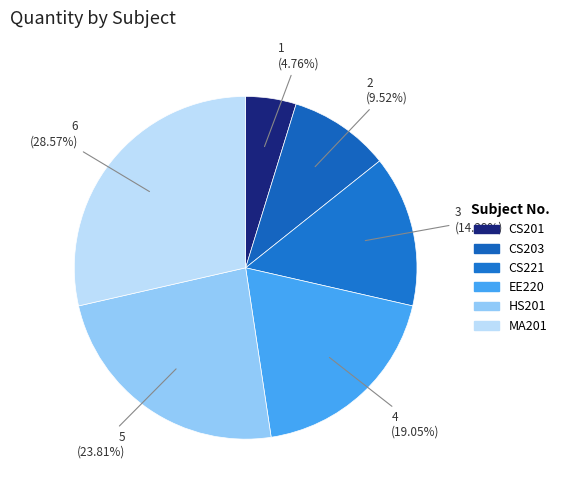

Count the number of slices in the pie.

6